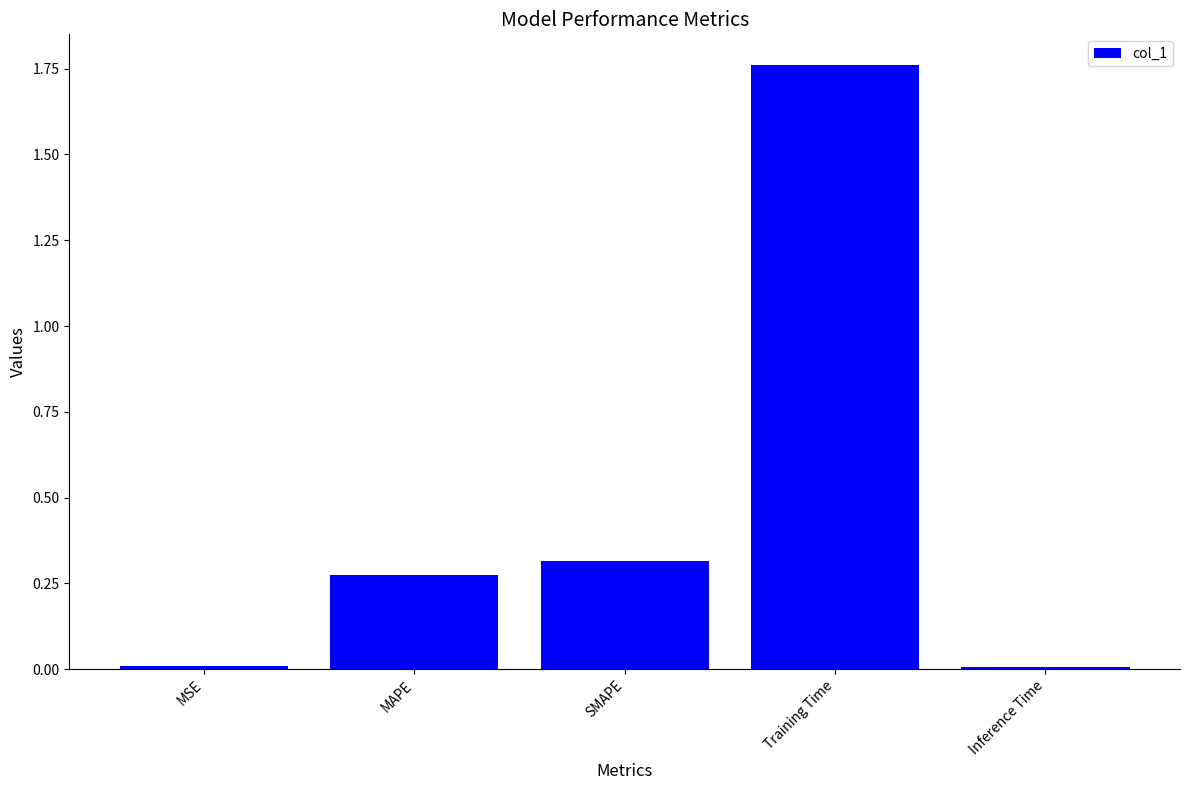

What is the average value?

0.5